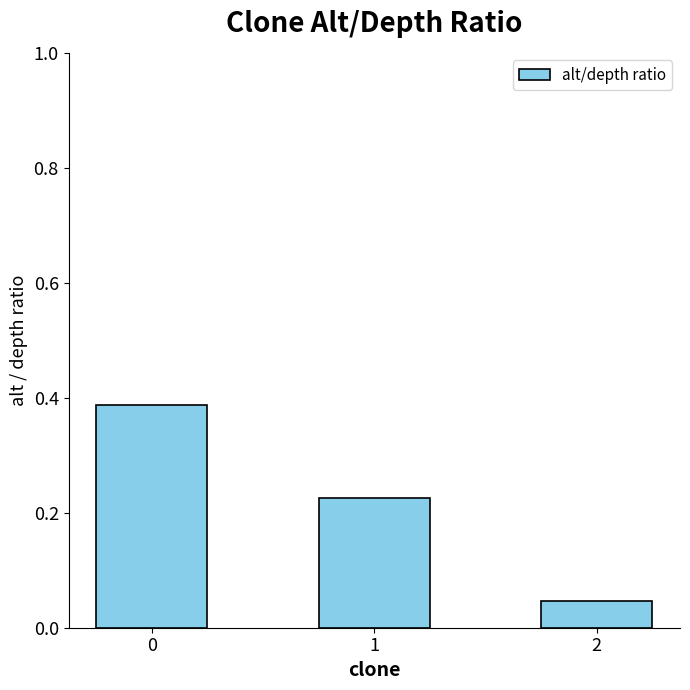

How many bars are there in total?

3